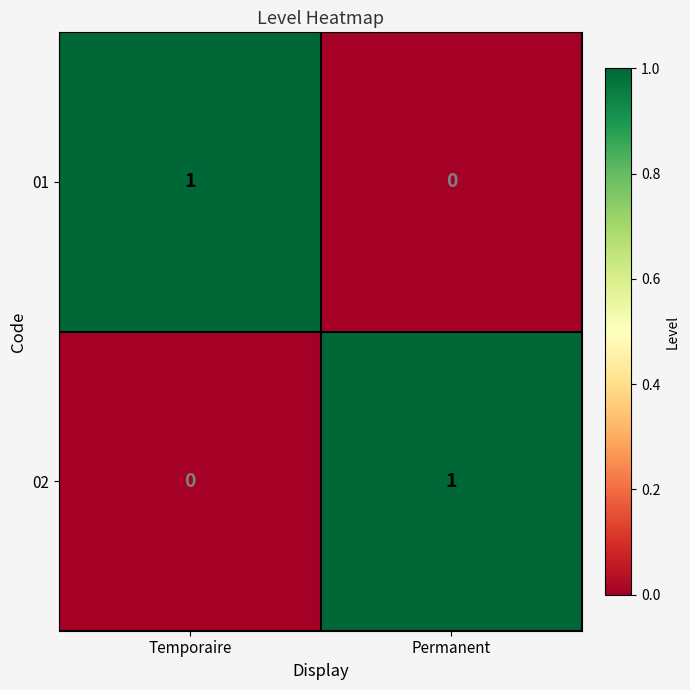

Is the value of 01 at Permanent greater than the value of 02 at Permanent?

No